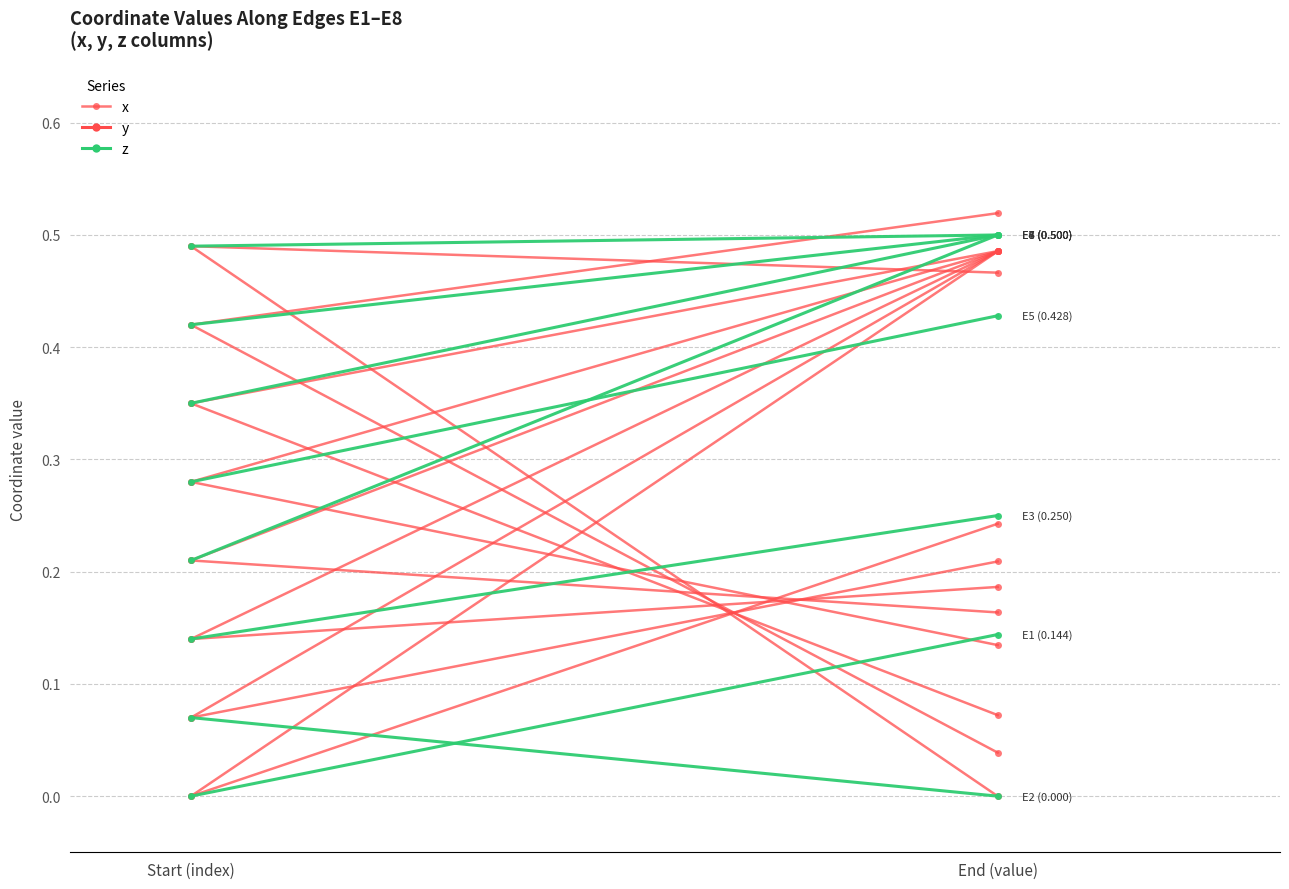

Which category has the lowest value across all series?

Start (index)